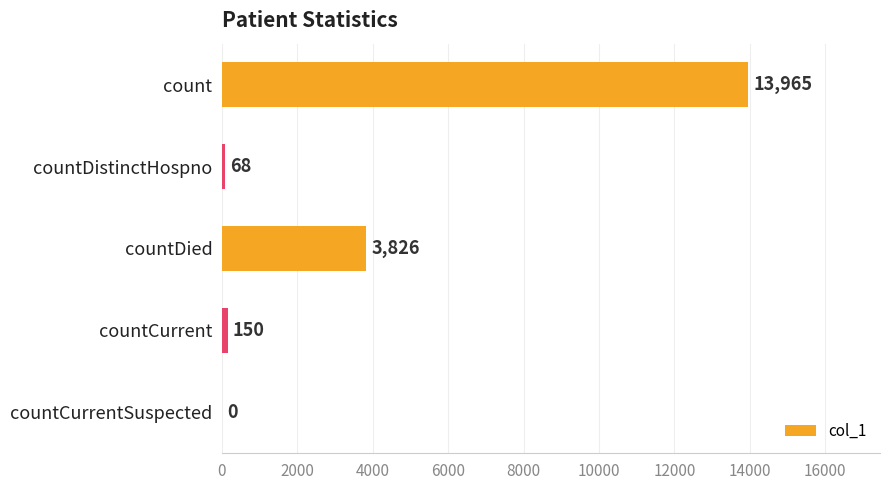

Reading bottom to top, transcribe all the data shown in this chart.

countCurrentSuspected=0	countCurrent=150	countDied=3826	countDistinctHospno=68	count=13965